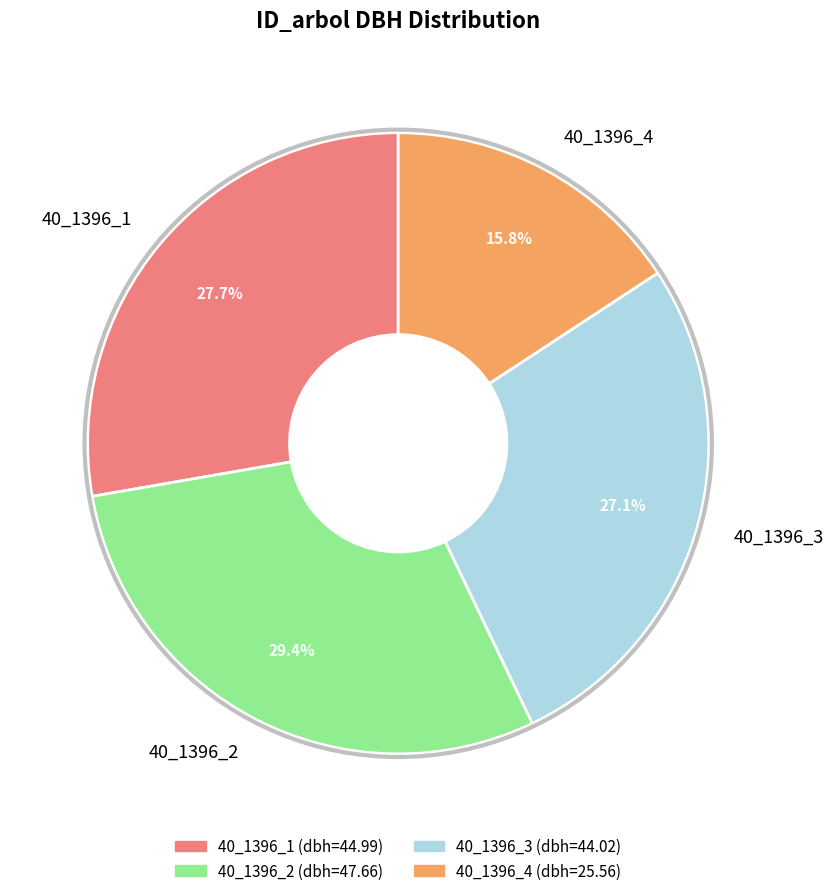

Count the number of slices in the pie.

4